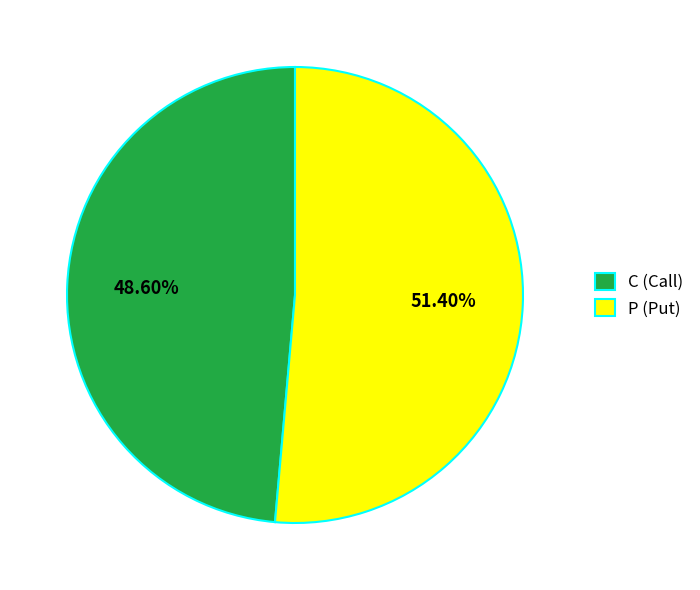

Is it true that P is 1% of the pie?

False